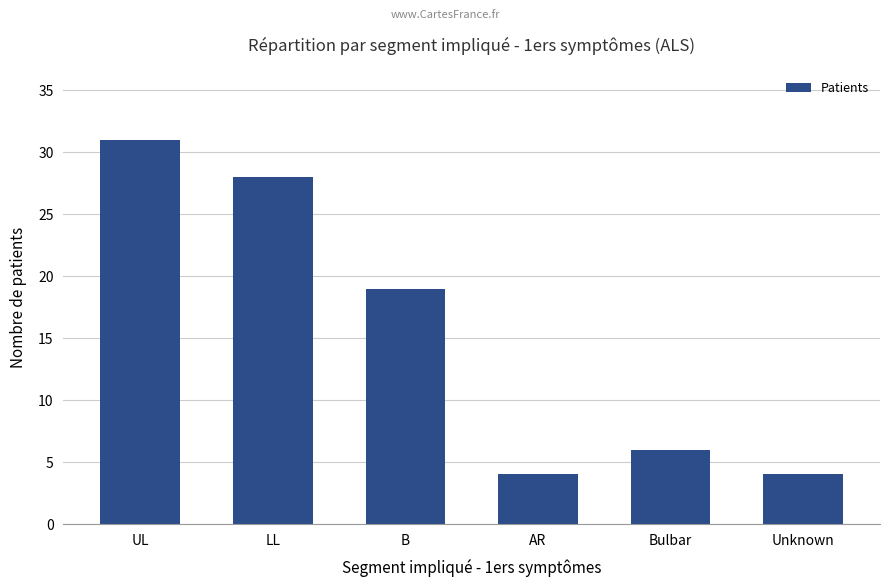

Reading left to right, list all the values displayed in this chart.

31	28	19	4	6	4